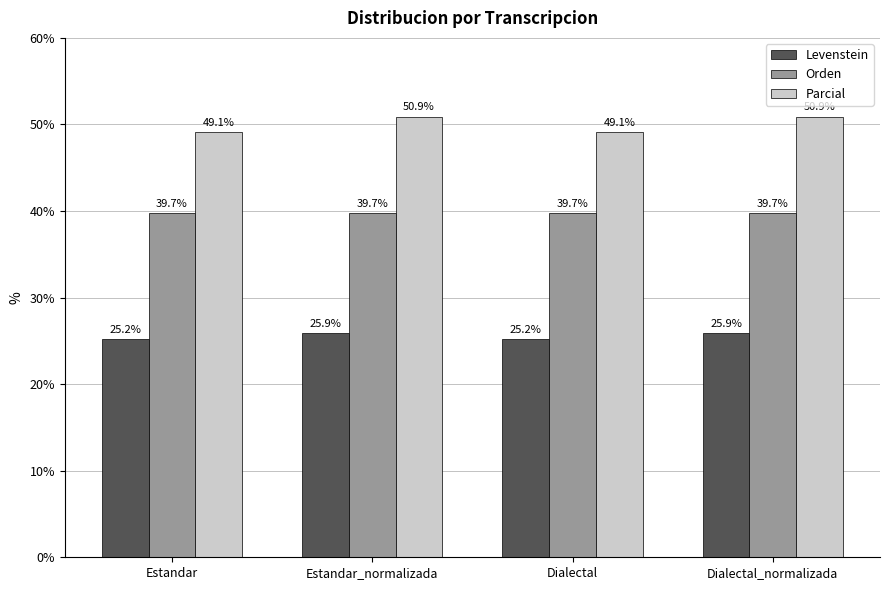

Reading left to right, extract all data points from this chart.

Levenstein: Estandar=25.2	Estandar_normalizada=25.9	Dialectal=25.2	Dialectal_normalizada=25.9
Orden: Estandar=39.7	Estandar_normalizada=39.7	Dialectal=39.7	Dialectal_normalizada=39.7
Parcial: Estandar=49.1	Estandar_normalizada=50.9	Dialectal=49.1	Dialectal_normalizada=50.9